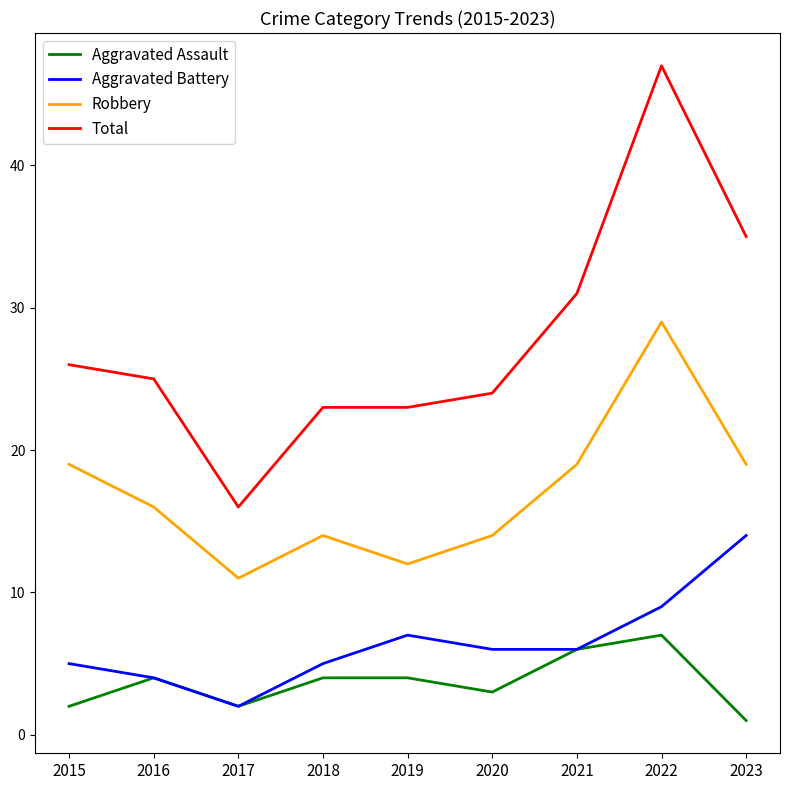

In Robbery, how many points are lower than both neighbors (excluding endpoints)?

2